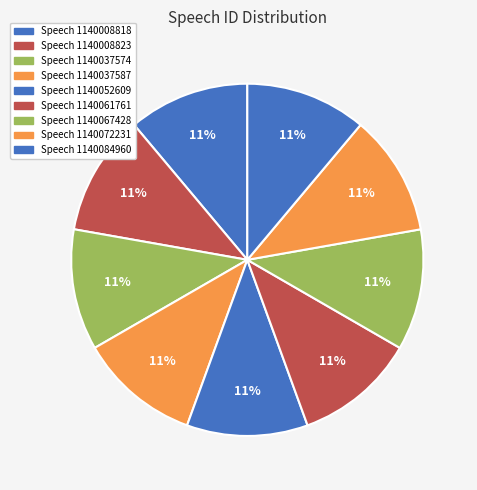

What percentage is the Speech 1140008818 slice, to the nearest percent?

11%